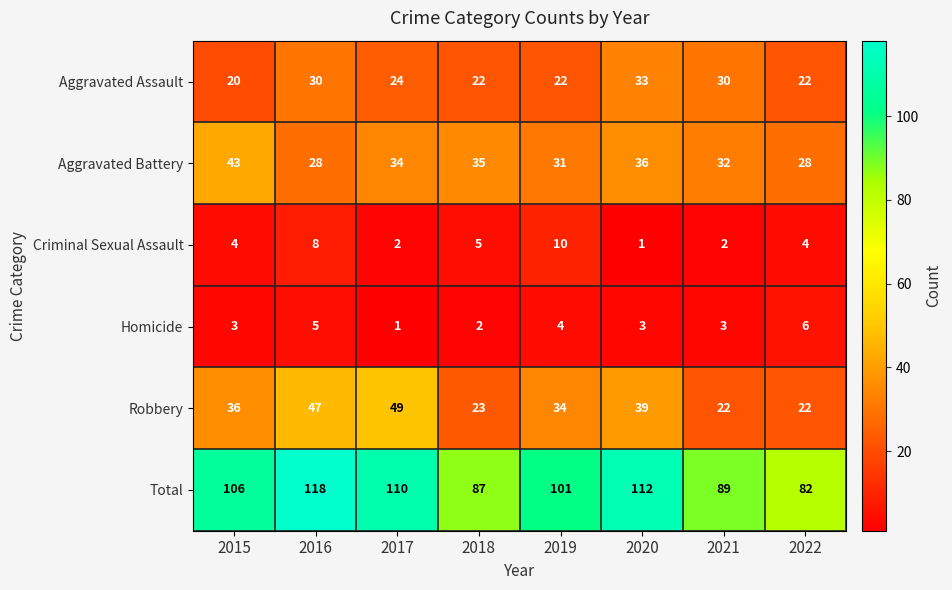

Which category has the lowest value in the Homicide series?

2017